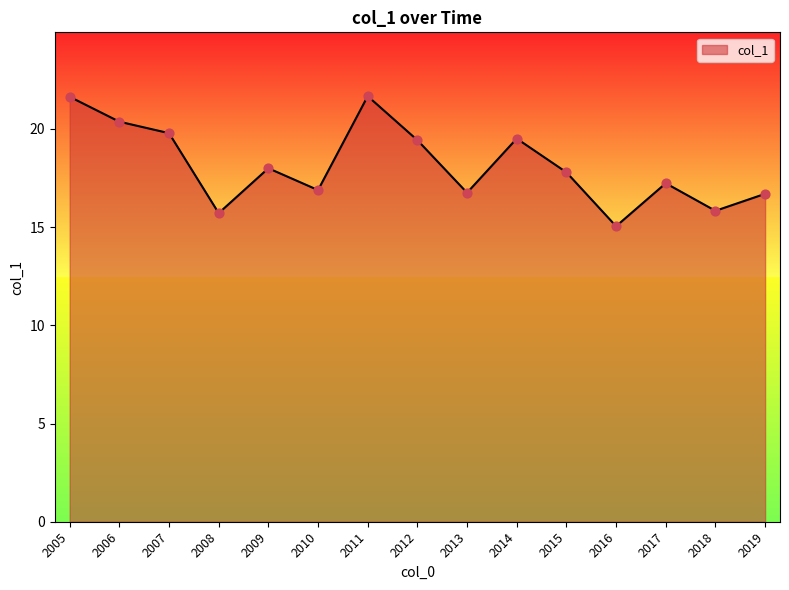

What is the ratio of the value at 2016 to the value at 2005?

0.7